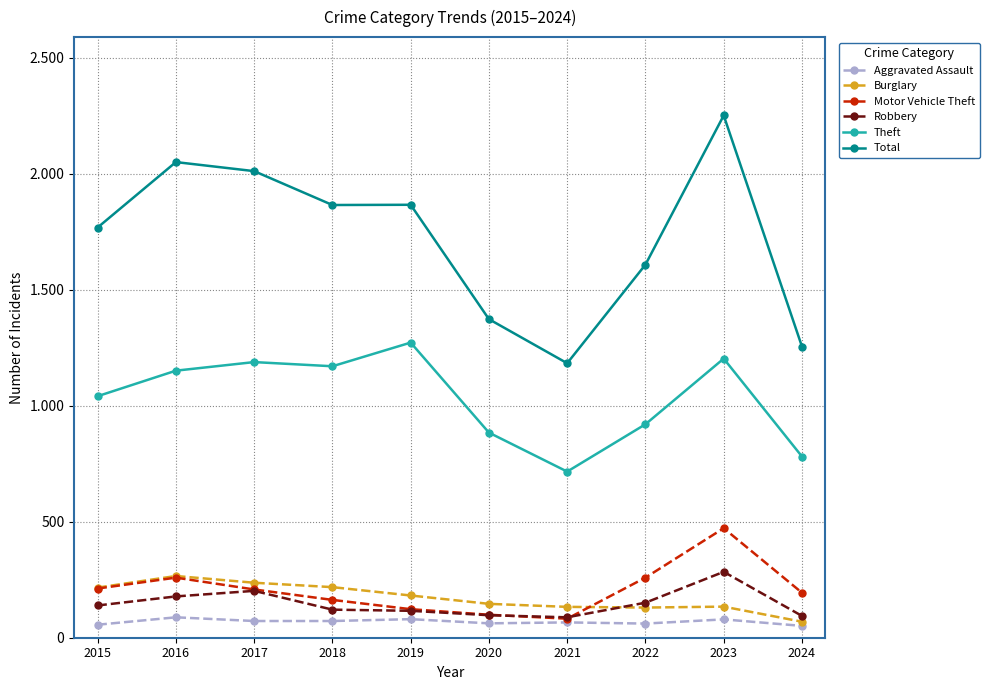

Does the chart have visible grid lines?

Yes